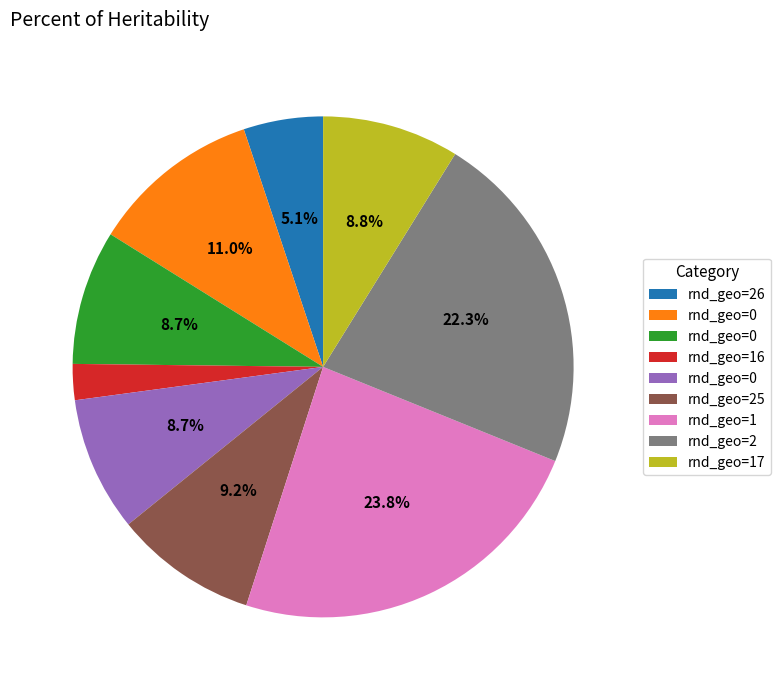

Does any single category account for the majority?

No